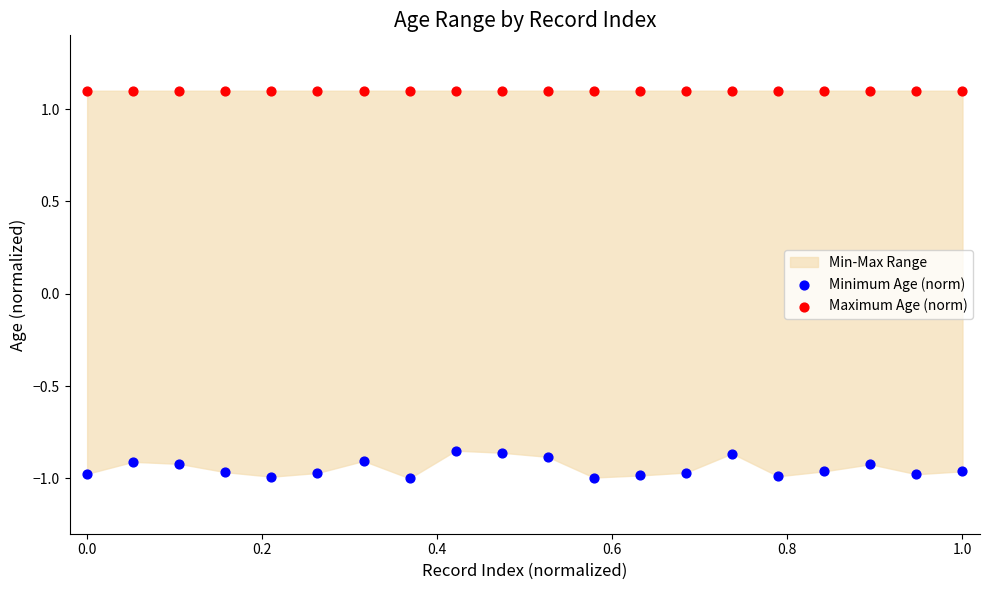

Which series contains the lowest Y value?

Minimum Age (norm)